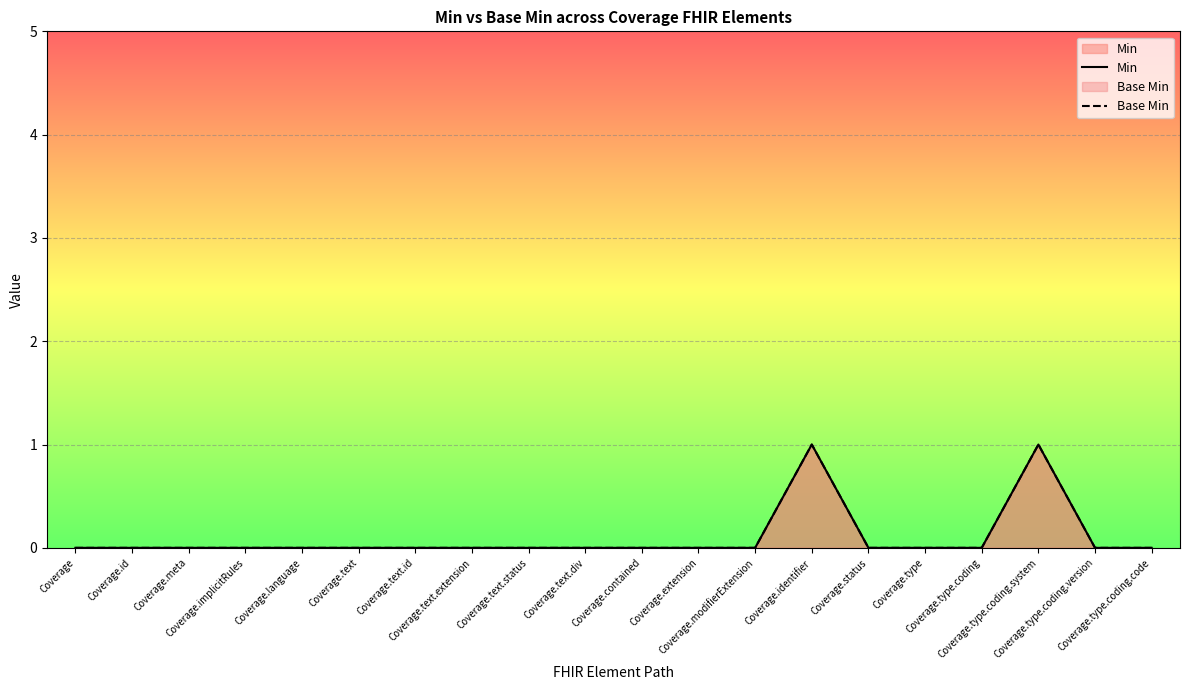

Is it true that Min equals 1 at Coverage.type?

False